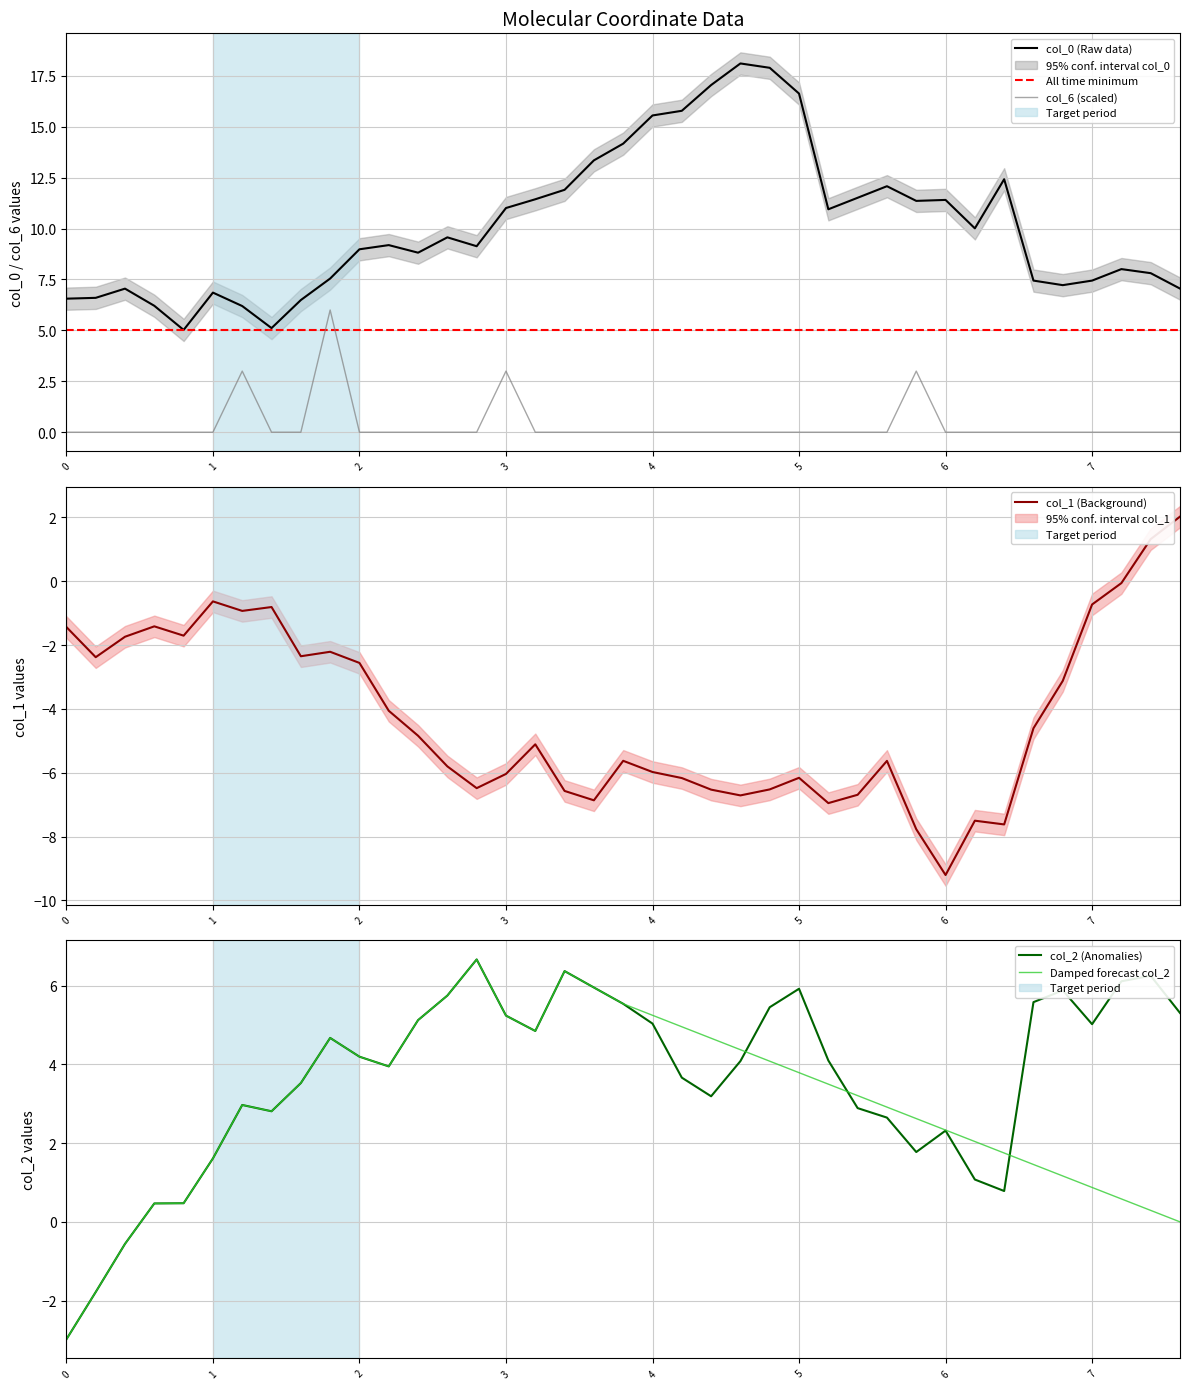

How many times do col_2 and col_6 cross each other?

7